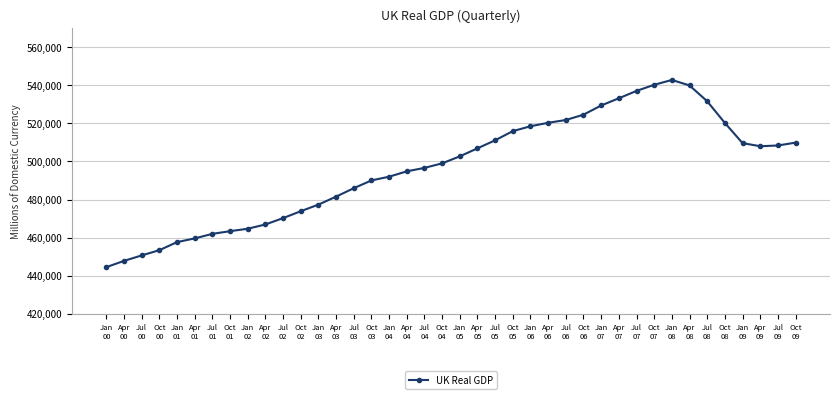

What is the difference between the values at Oct
00 and Oct
09?

56442